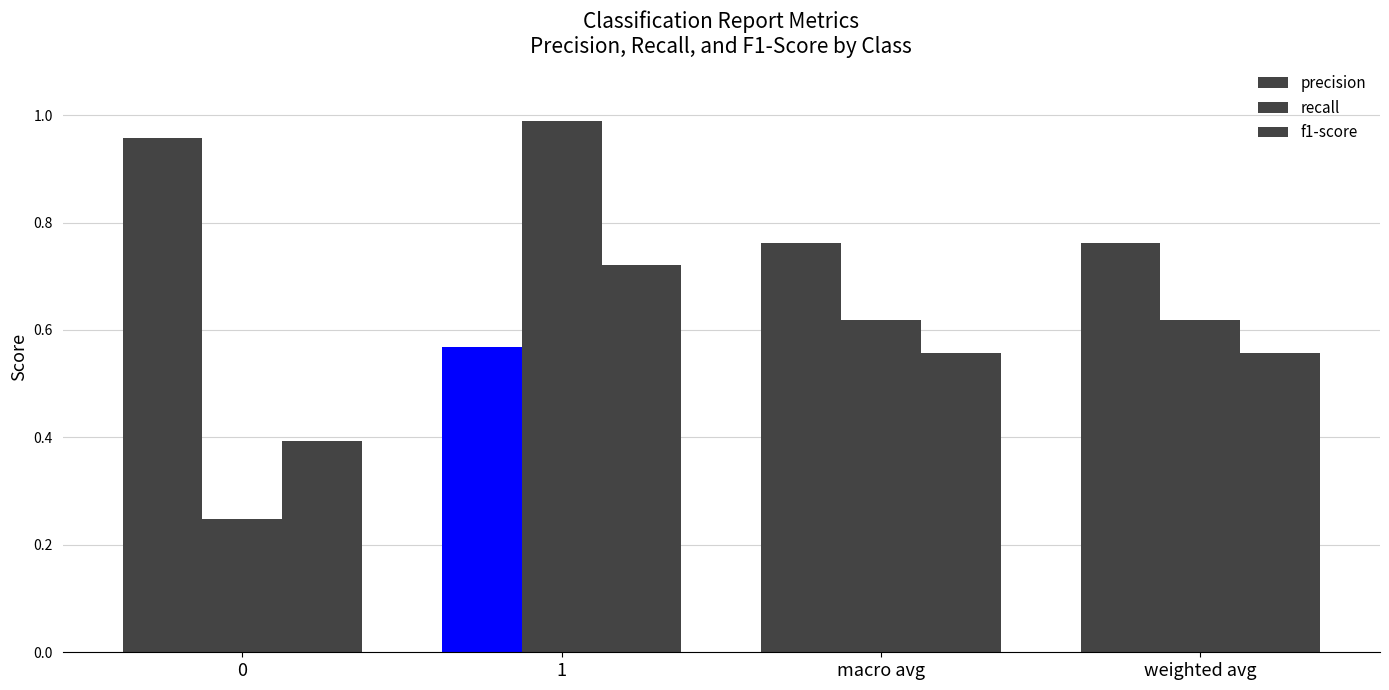

Reading left to right, list all the values displayed in this chart.

precision: 0=1.0	1=0.6	macro avg=0.8	weighted avg=0.8
recall: 0=0.2	1=1.0	macro avg=0.6	weighted avg=0.6
f1-score: 0=0.4	1=0.7	macro avg=0.6	weighted avg=0.6